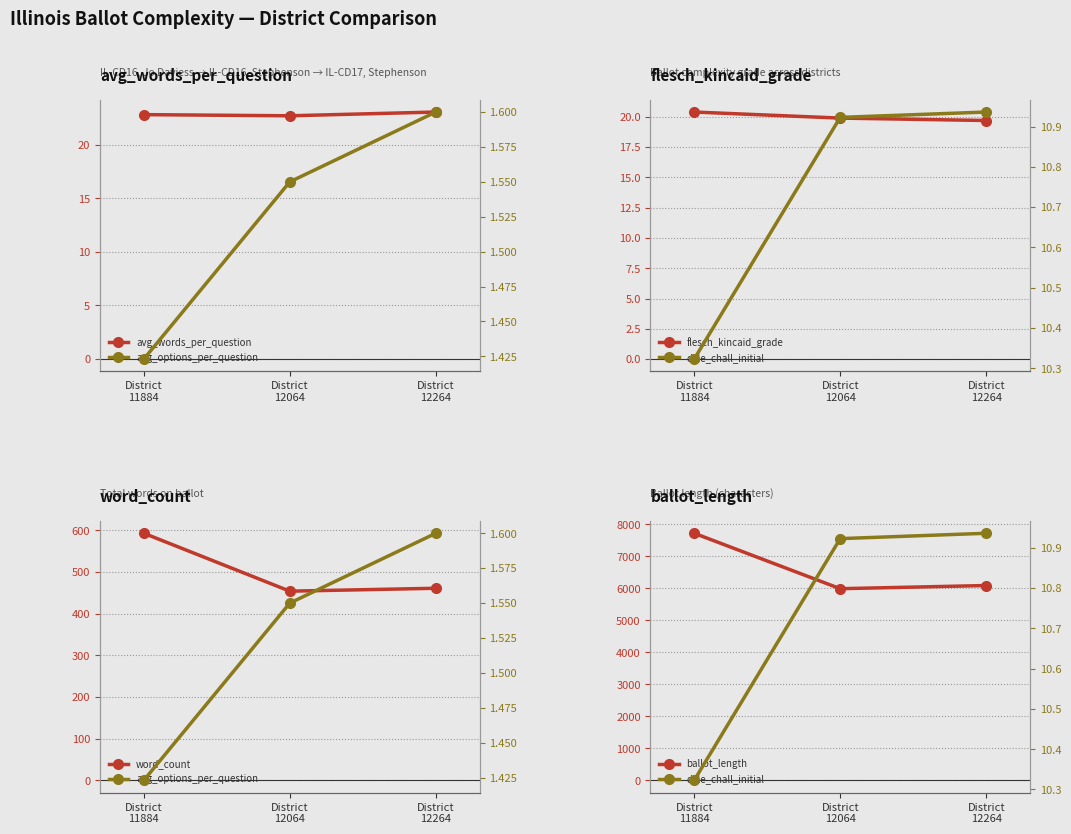

List the labels in order of avg_words_per_question value, largest first.

District
12264, District
11884, District
12064